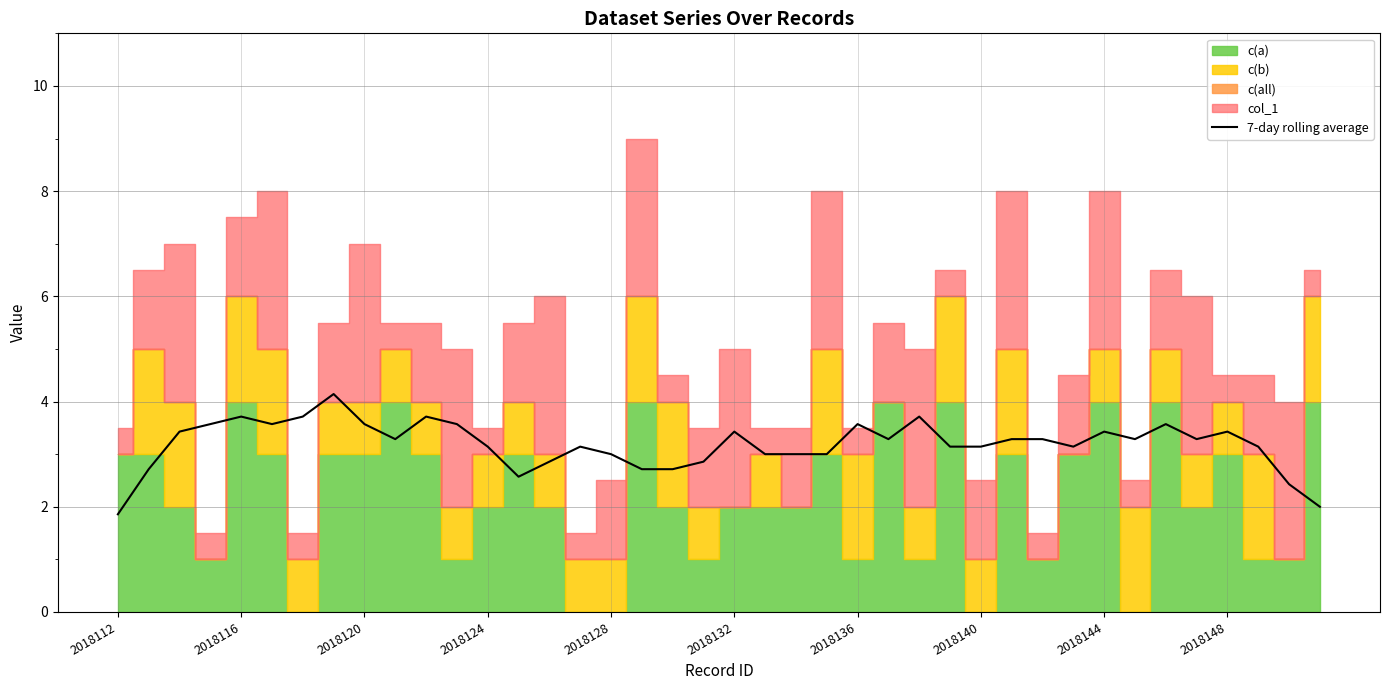

How many interior local peaks (higher than both neighbors) does the data have?

11